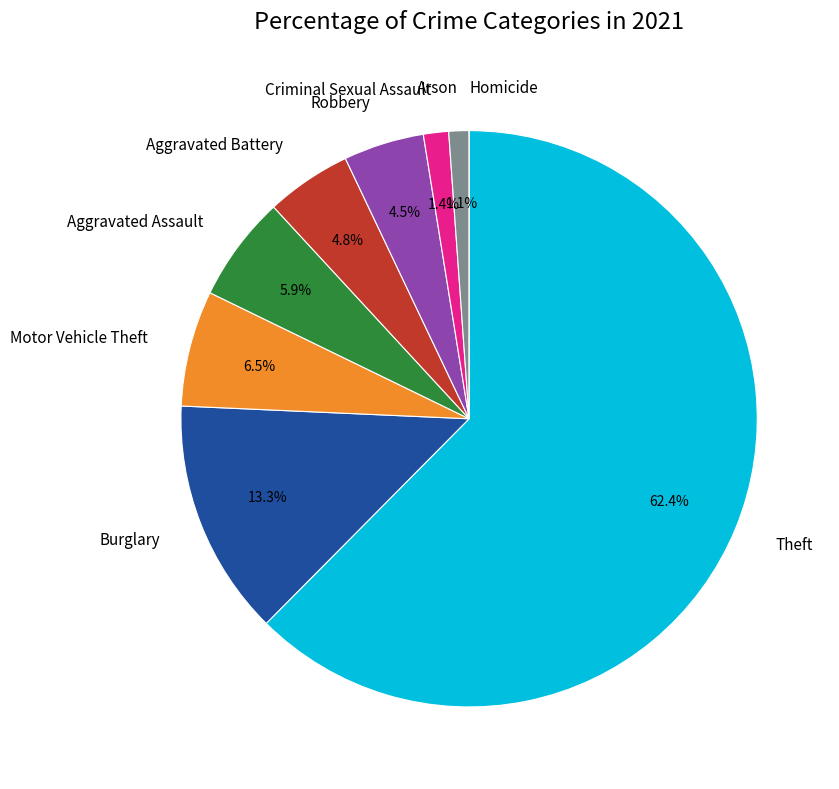

Do Theft and Aggravated Battery together represent more than half of the pie?

Yes